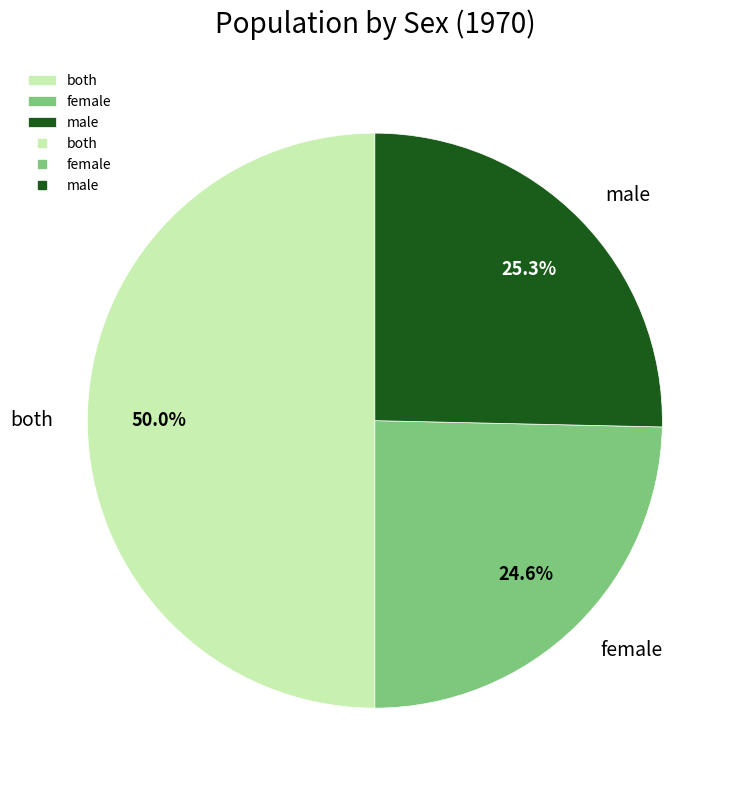

Which slice represents more than half of the pie?

both